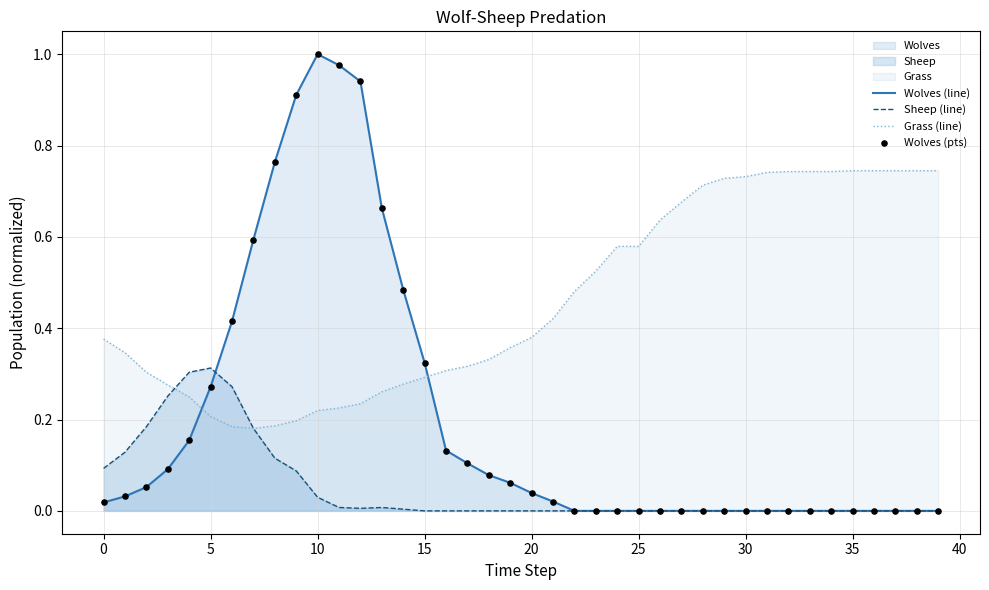

Which series has the widest spread of Y values?

Wolves (line)